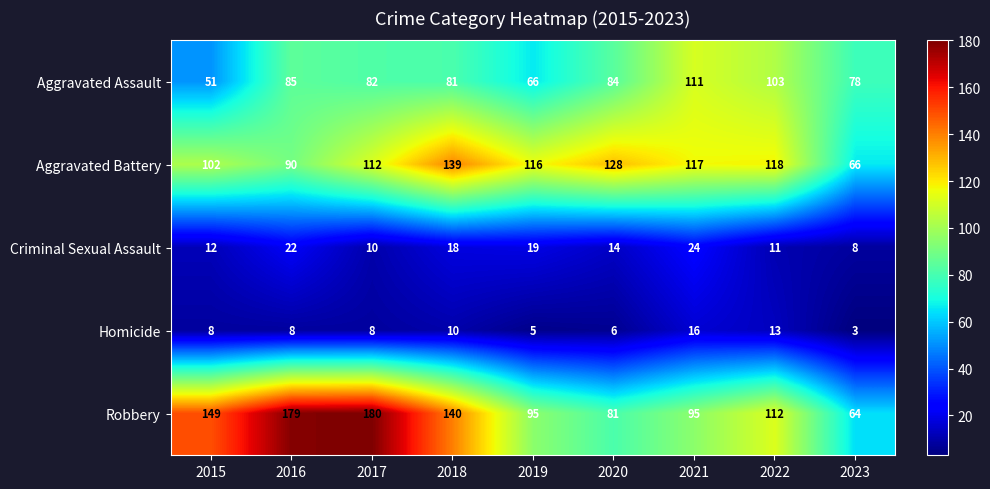

Which label corresponds to the largest value in the chart?

2017